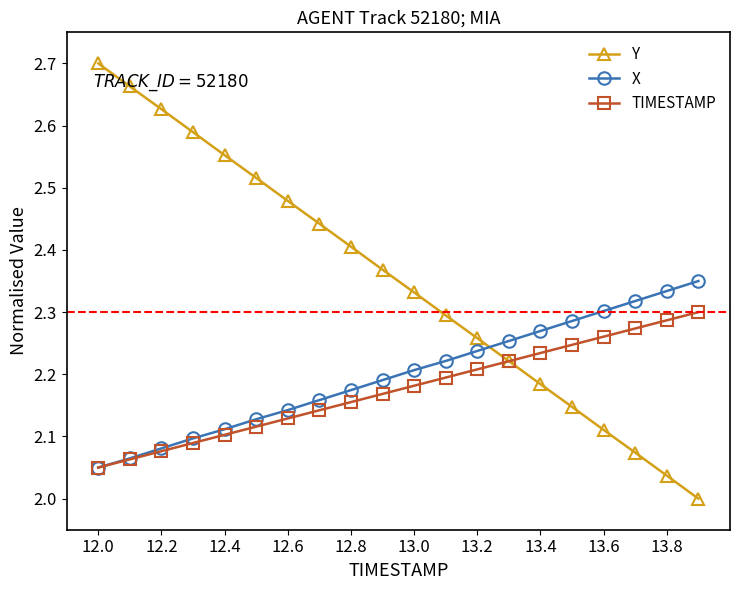

True or false: Y has more than 2 points higher than both neighbors.

False